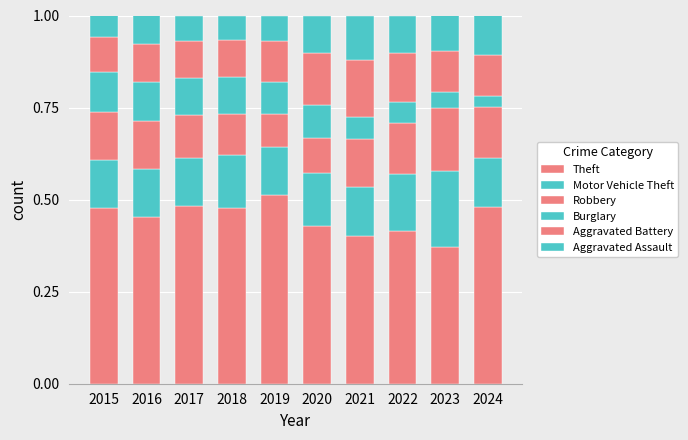

Which series has the widest spread of values?

Theft